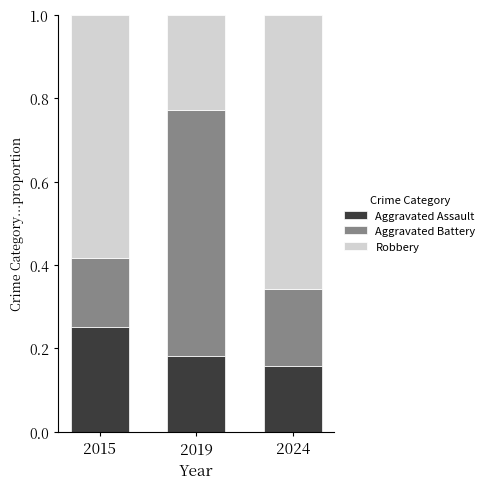

Is it true that Aggravated Assault equals 0.3 at 2019?

False